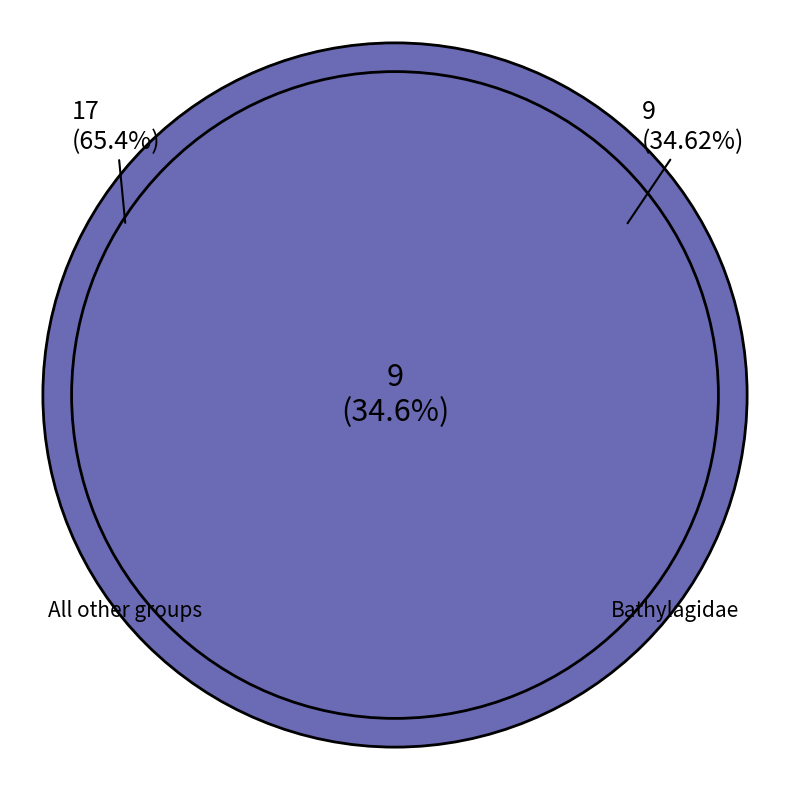

True or false: Atka mackerel accounts for 1% of the total.

False